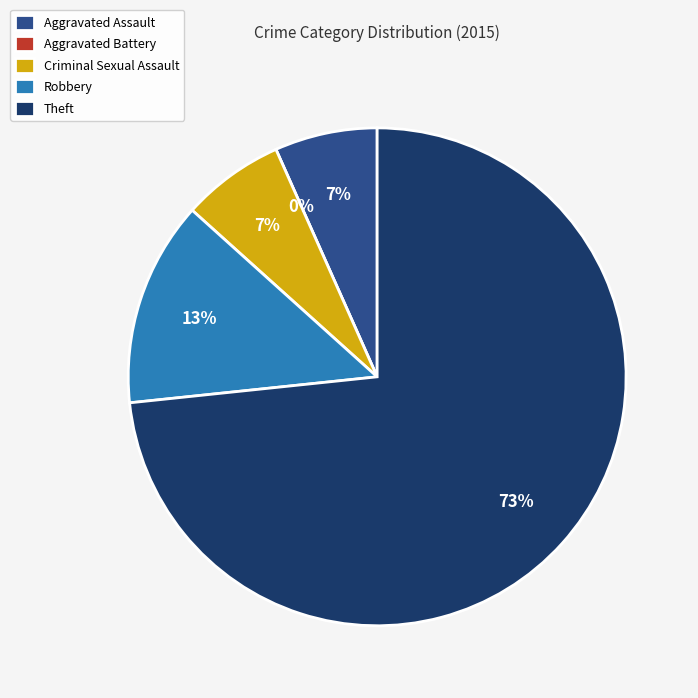

The Aggravated Assault slice represents 7% of the pie. True or false?

True